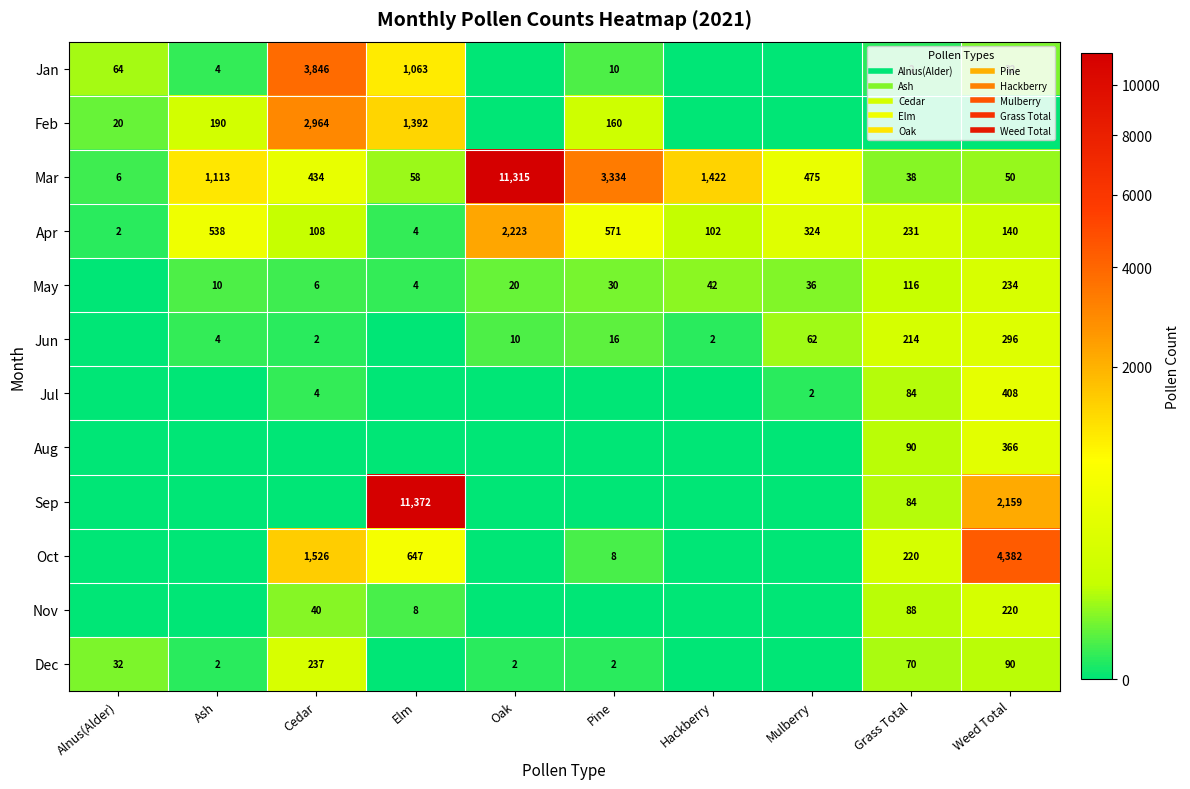

Which series has the widest spread of values?

Sep